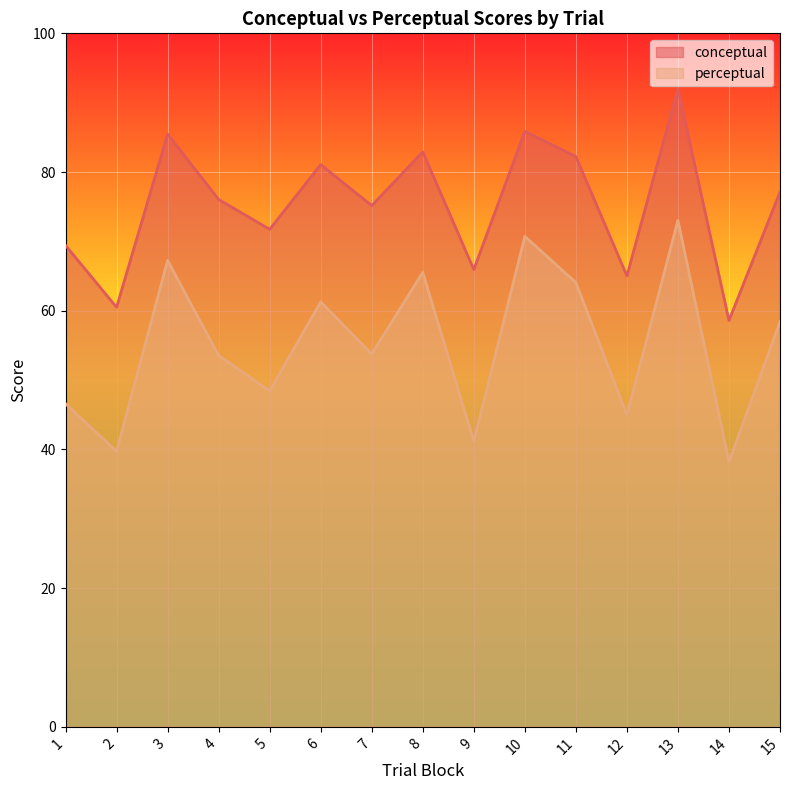

True or false: conceptual has a value of 32.6 at 8.

False